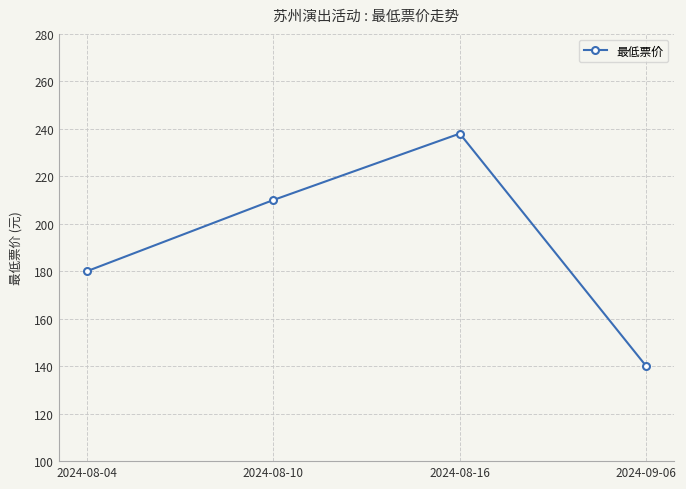

Is this an area chart (filled region under the line)?

No